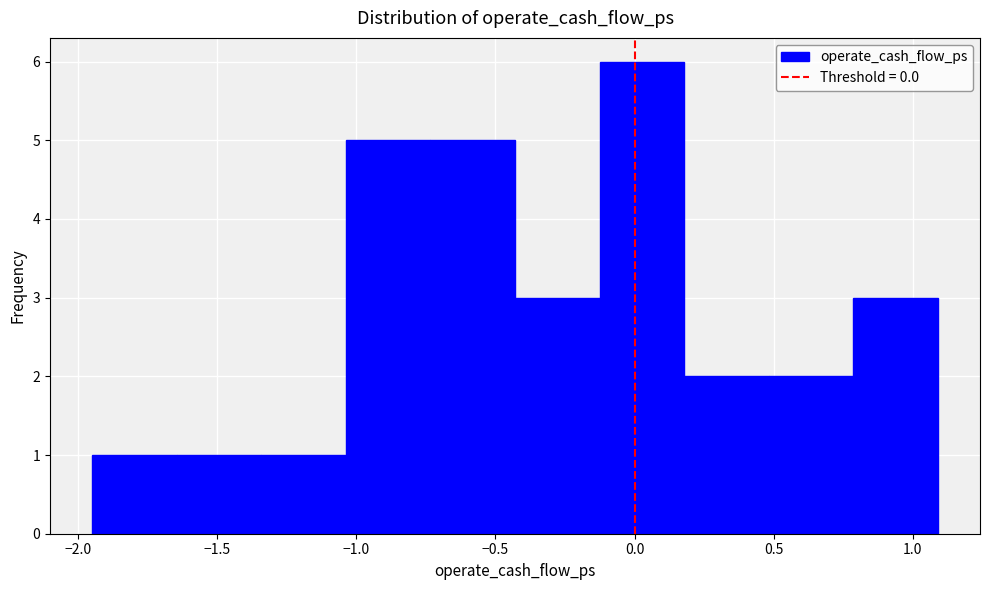

Reading left to right, transcribe this chart: for each bar, give the range it covers on the x-axis and its height. Neither the bar edges nor the heights are printed on the chart, so give them approximately, as read against the axes.

-1.95 to -1.65: 1
-1.65 to -1.35: 1
-1.35 to -1.05: 1
-1.05 to -0.75: 5
-0.75 to -0.45: 5
-0.45 to -0.15: 3
-0.15 to 0.20: 6
0.20 to 0.50: 2
0.50 to 0.80: 2
0.80 to 1.10: 3